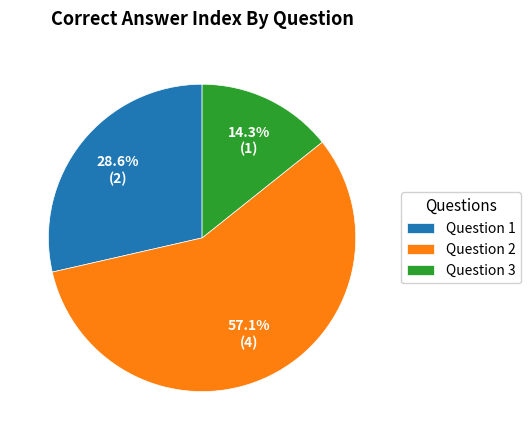

What portion of the pie excludes Question 2?

42.9%